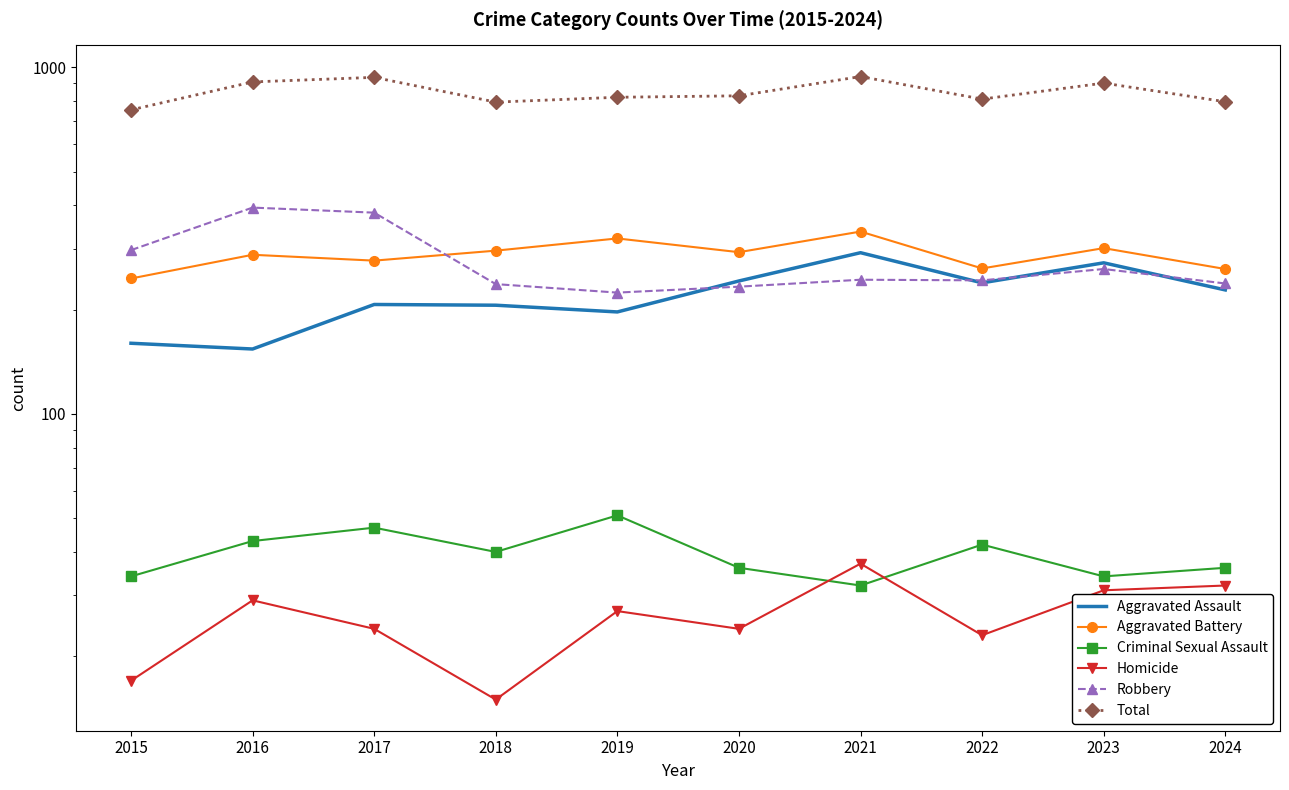

True or false: Criminal Sexual Assault and Total cross at least once.

False